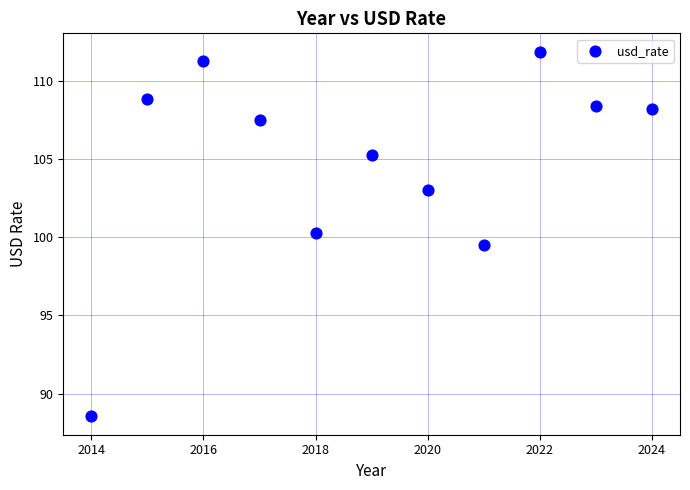

What is the average X value?

2019.0